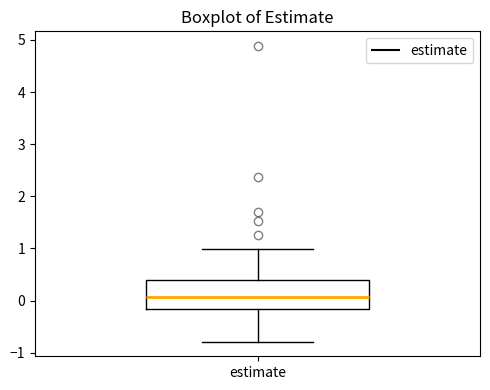

Where is the lower edge of the box for estimate on the y-axis? The values are not printed on the chart, so give them approximately, as read against the axis.

-0.2